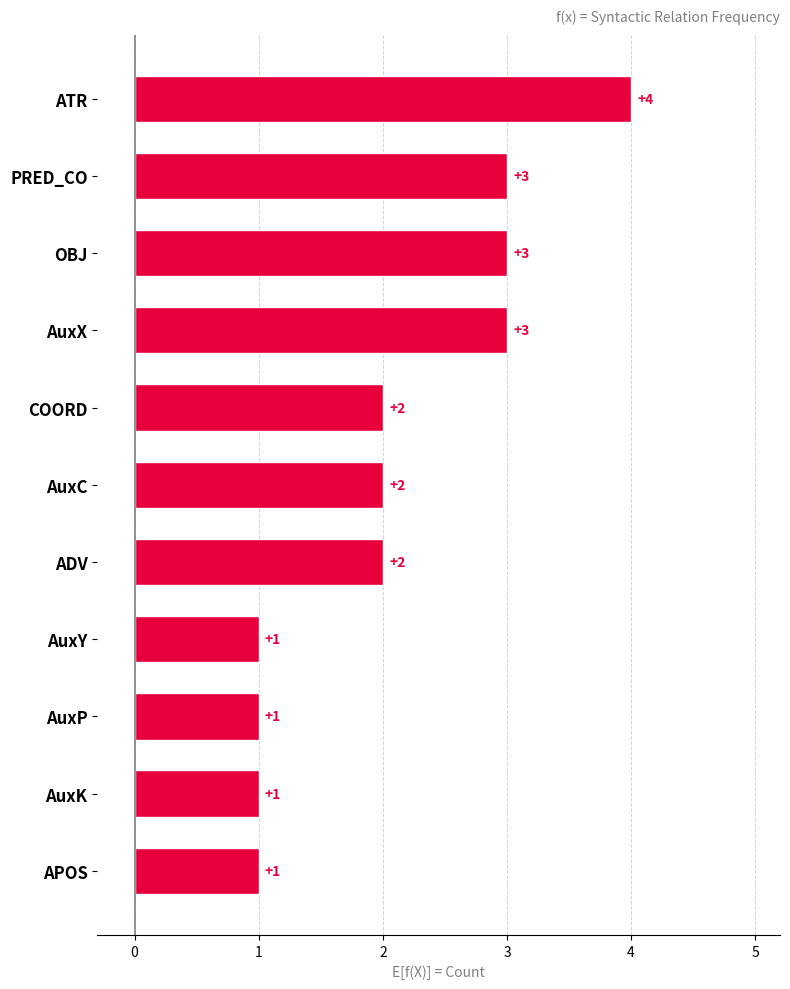

What is the minimum value shown in the chart?

1